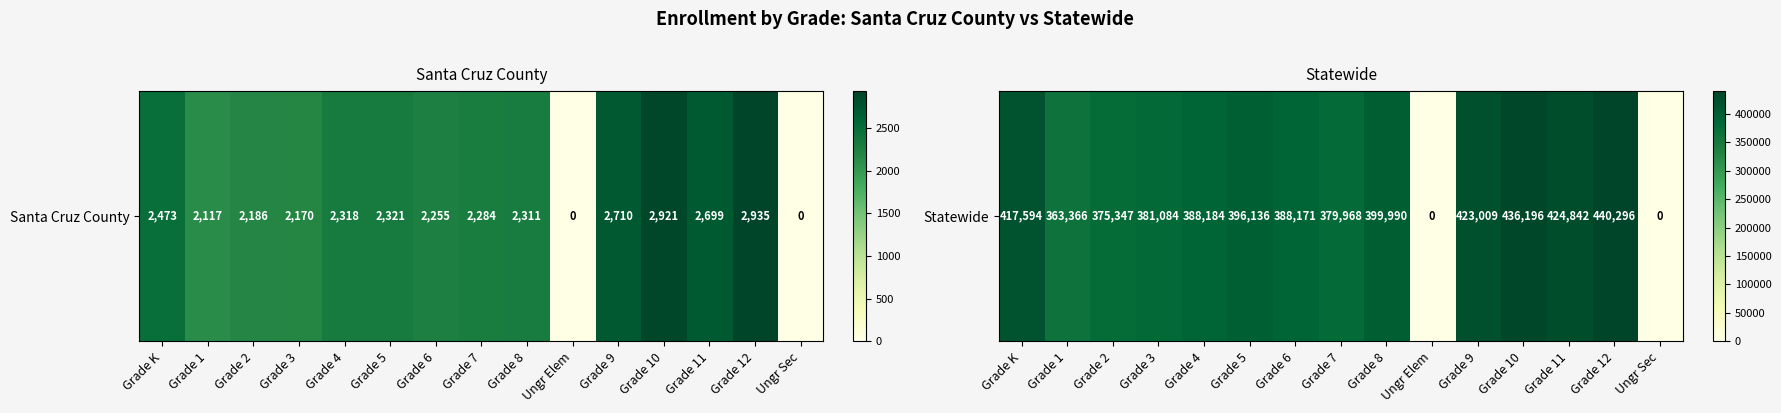

True or false: the data shows 264099 at Grade 7.

False